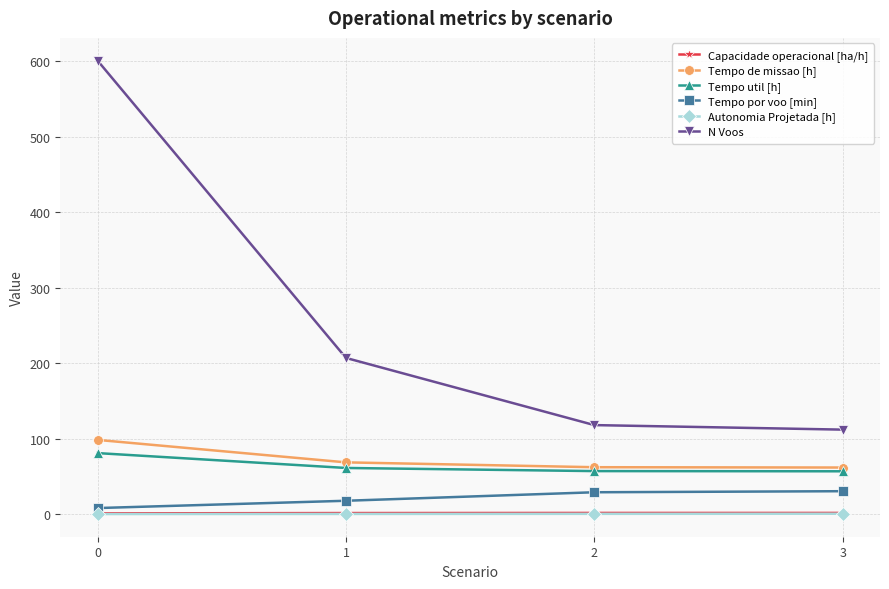

True or false: N Voos has more than 2 points higher than both neighbors.

False